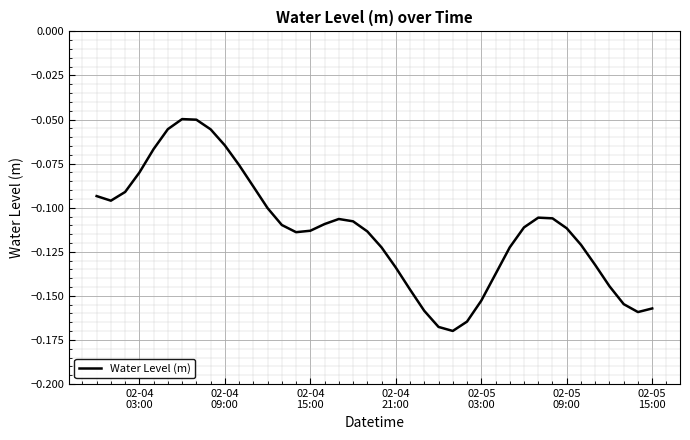

Reading left to right, extract all data points from this chart.

-0.1	-0.1	-0.1	-0.1	-0.1	-0.1	-0.0	-0.1	-0.1	-0.1	-0.1	-0.1	-0.1	-0.1	-0.1	-0.1	-0.1	-0.1	-0.1	-0.1	-0.1	-0.1	-0.1	-0.2	-0.2	-0.2	-0.2	-0.2	-0.1	-0.1	-0.1	-0.1	-0.1	-0.1	-0.1	-0.1	-0.1	-0.2	-0.2	-0.2